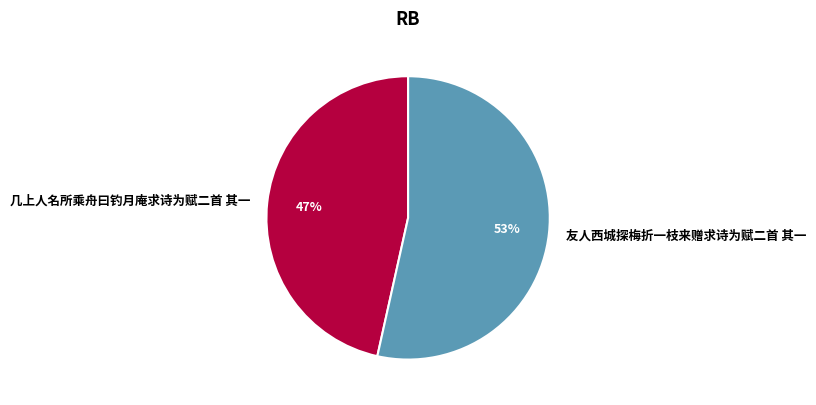

To the nearest percent, what portion does 几上人名所乘舟曰钓月庵求诗为赋二首 其一 represent?

47%